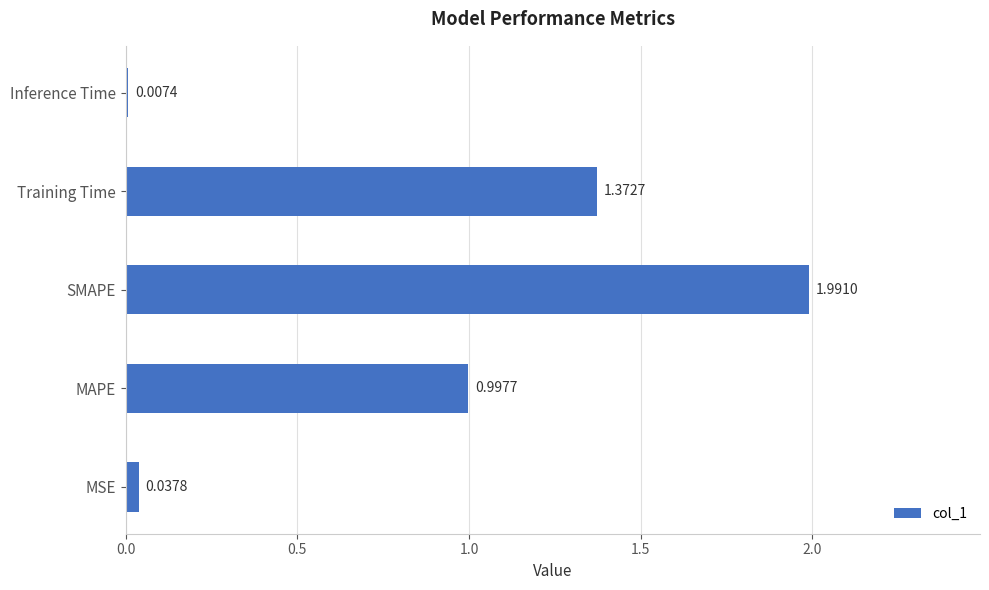

What is the ratio of the value at SMAPE to the value at Training Time?

1.5